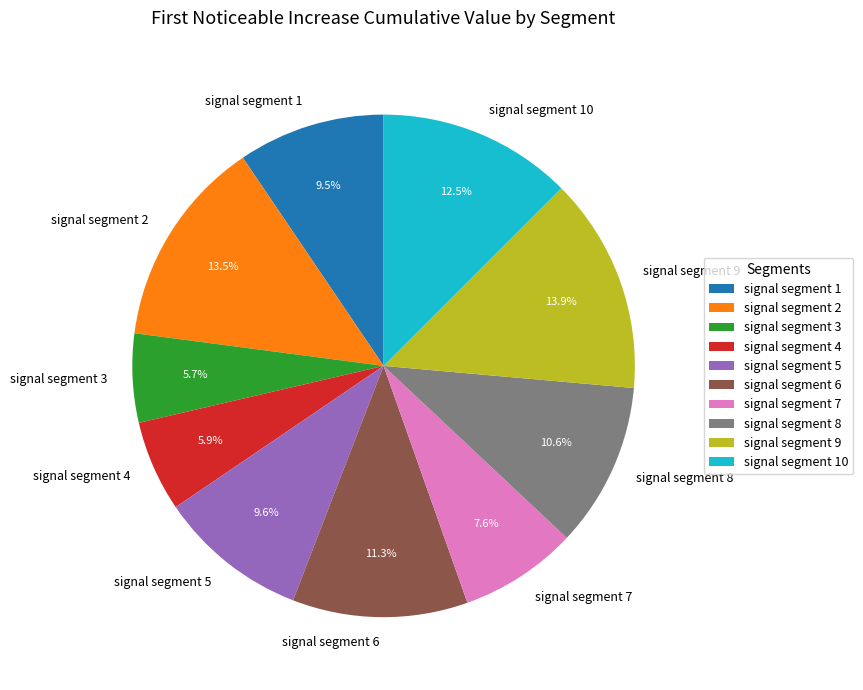

Which has a higher value, signal segment 4 or signal segment 7?

signal segment 7